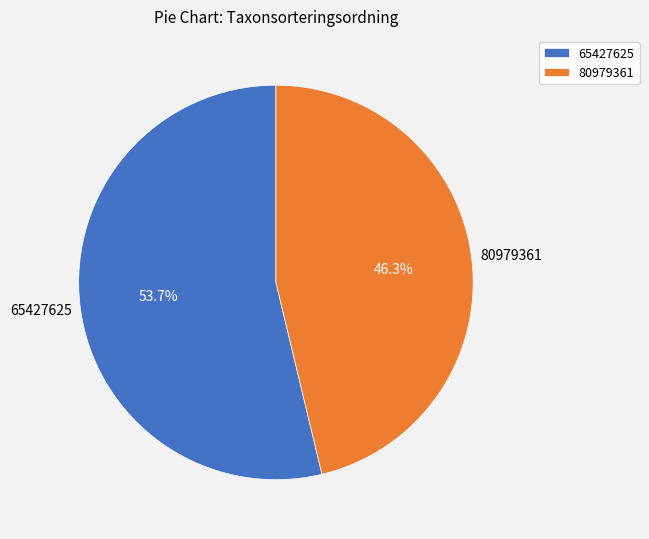

What percentage do 80979361 and 65427625 together represent?

100.0%